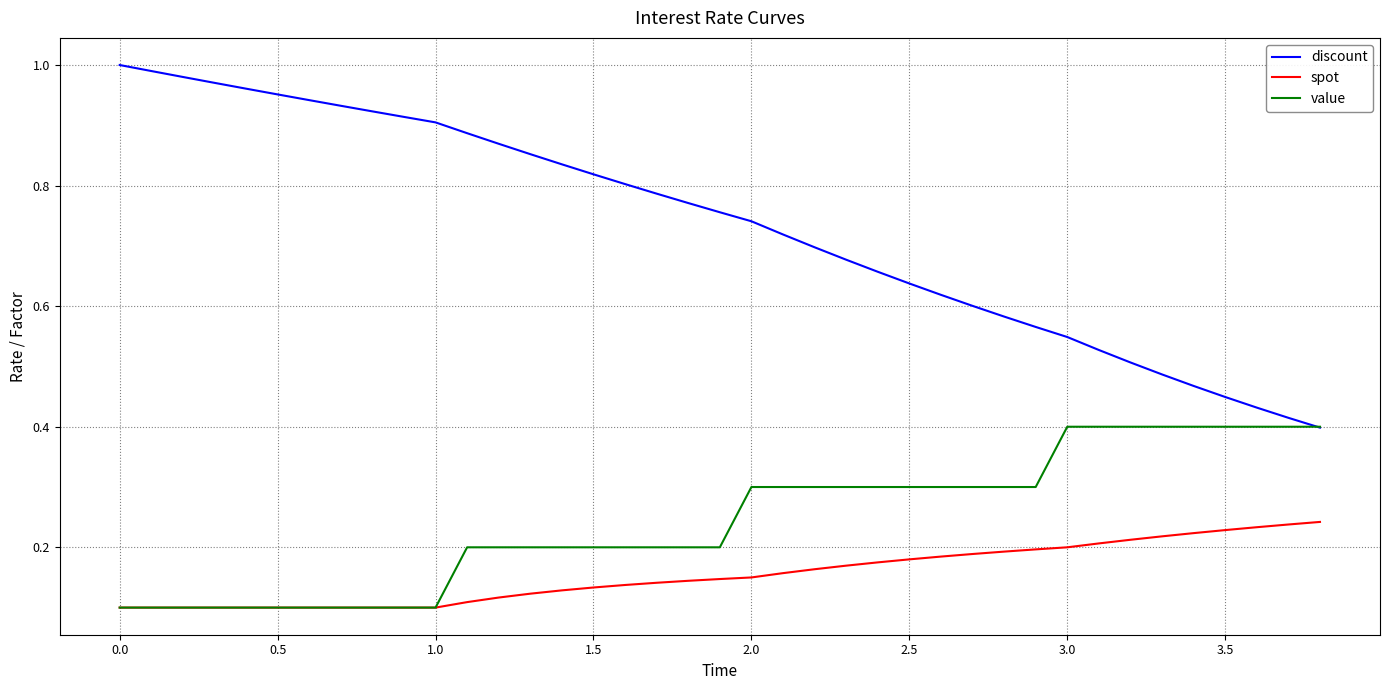

Which series has the largest range (max minus min)?

discount